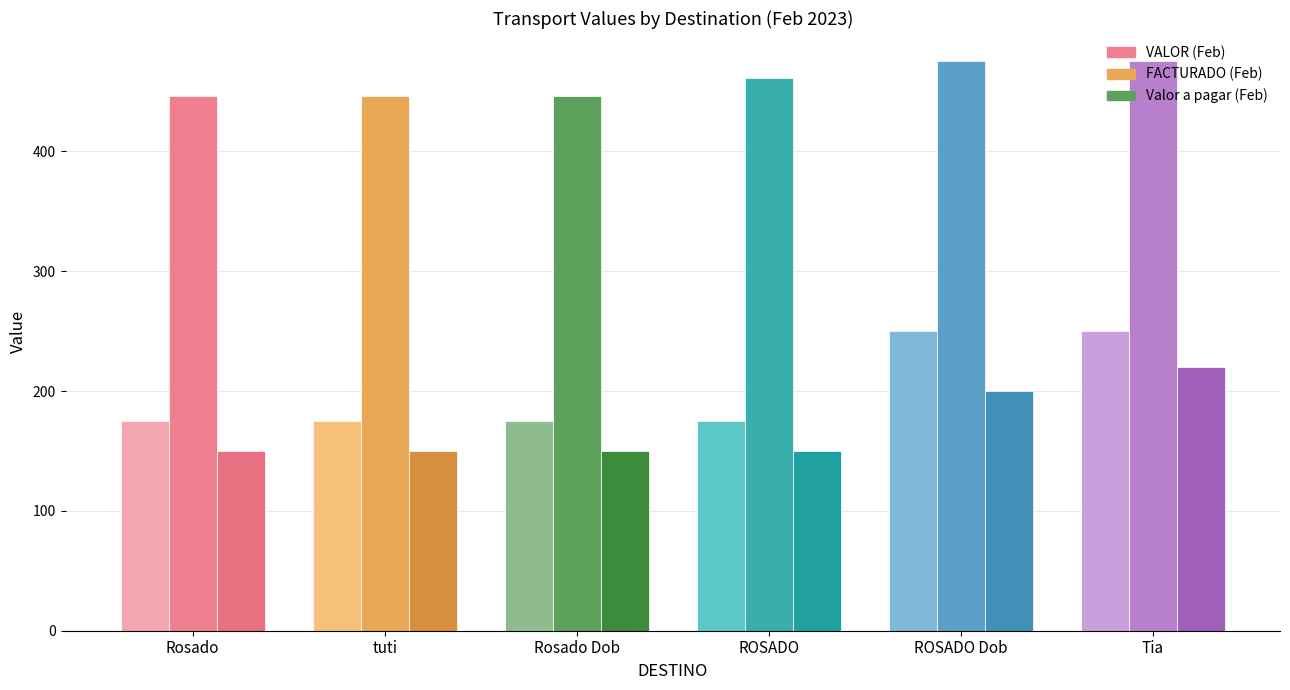

What is the label of the 5th bar from the left?

ROSADO Dob